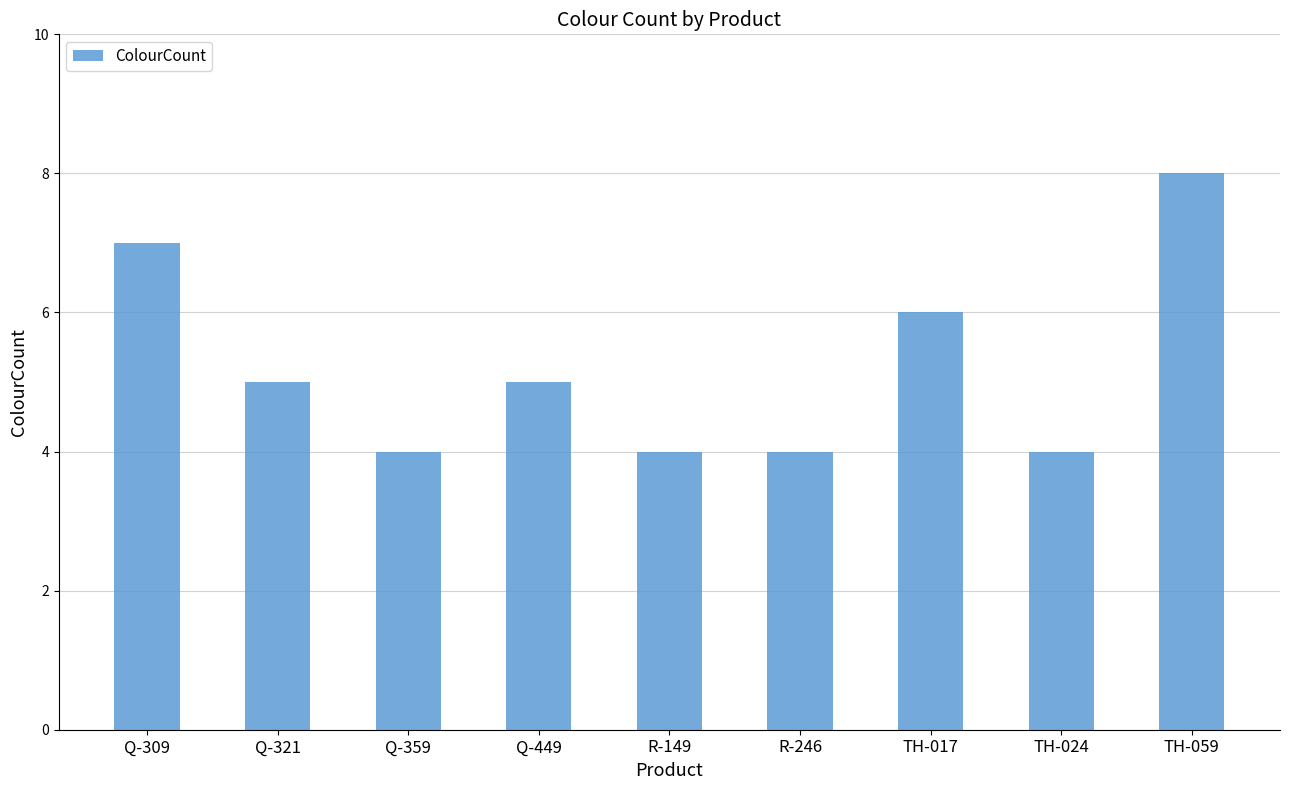

Reading left to right, extract all data points from this chart.

7	5	4	5	4	4	6	4	8